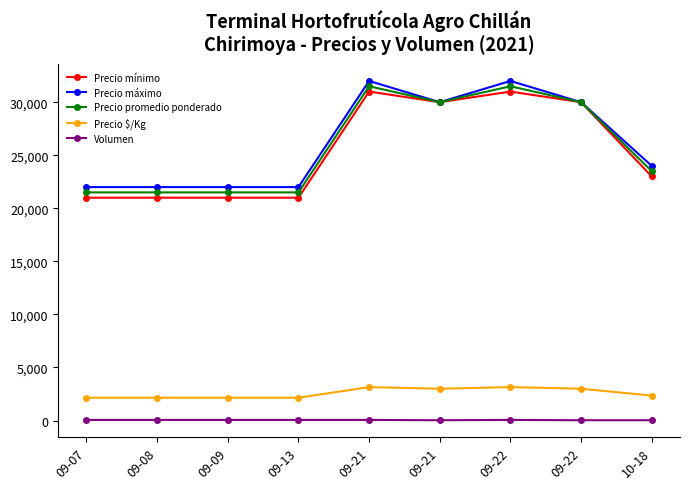

In Precio máximo, how many points are lower than both neighbors (excluding endpoints)?

1